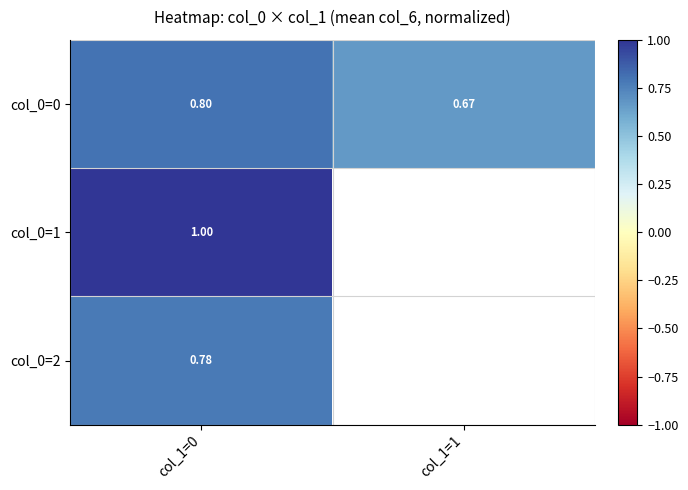

At how many categories does at least one series exceed 0?

2